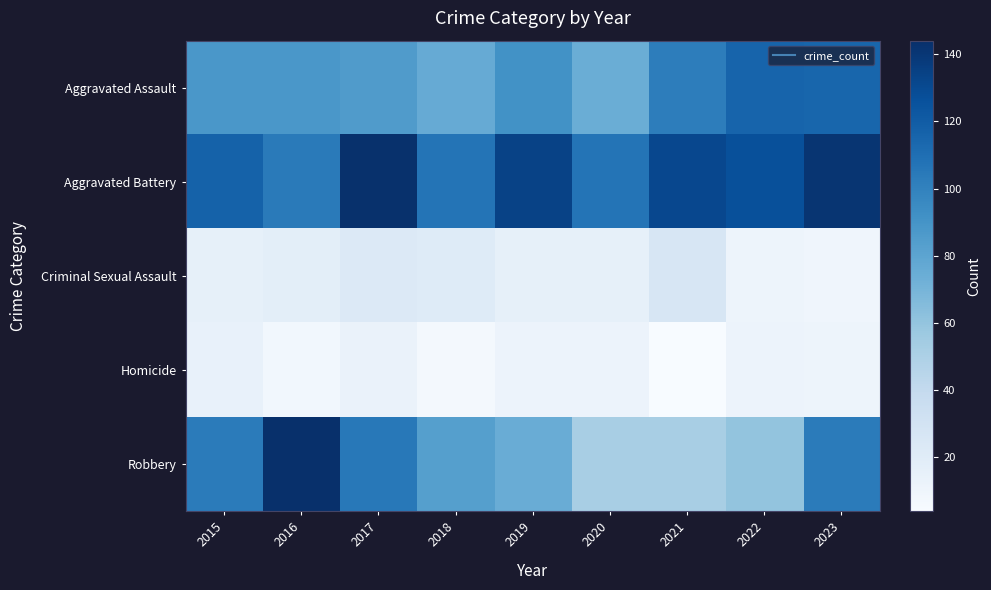

What is the total value across all series at 2018?

294